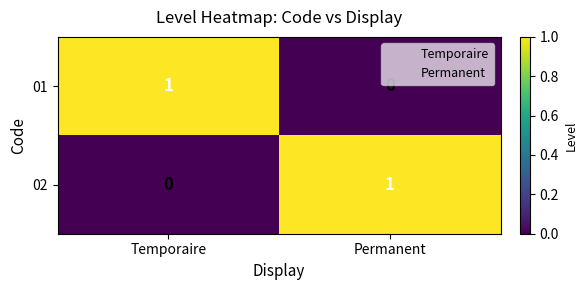

Is the value of 02 at Temporaire greater than the value of 01 at Temporaire?

No